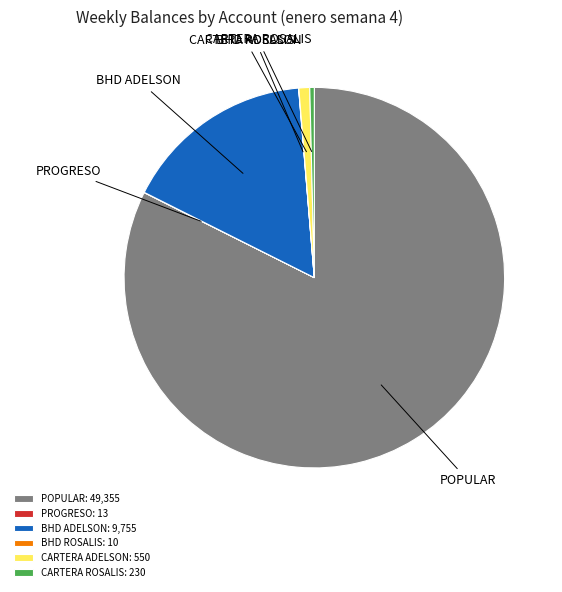

Does POPULAR represent more than half of the total?

Yes